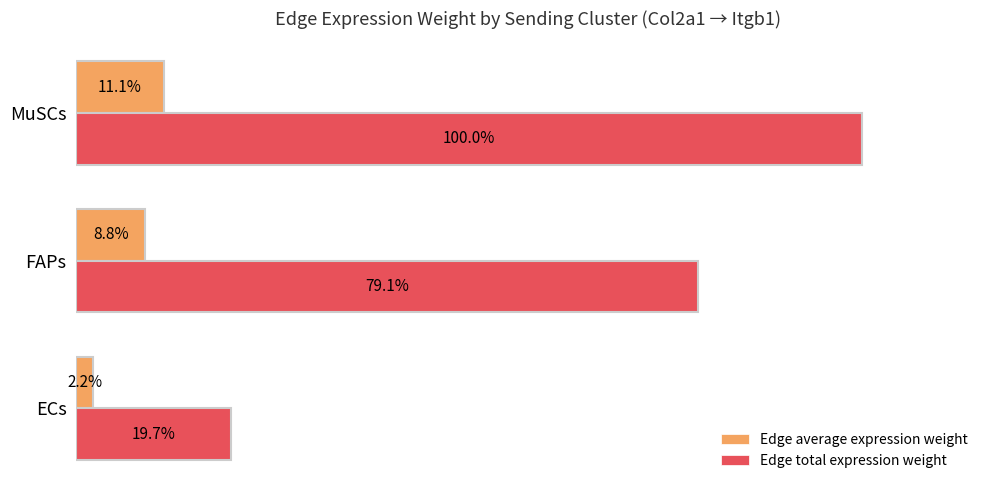

Which series has the largest range (max minus min)?

Edge total expression weight